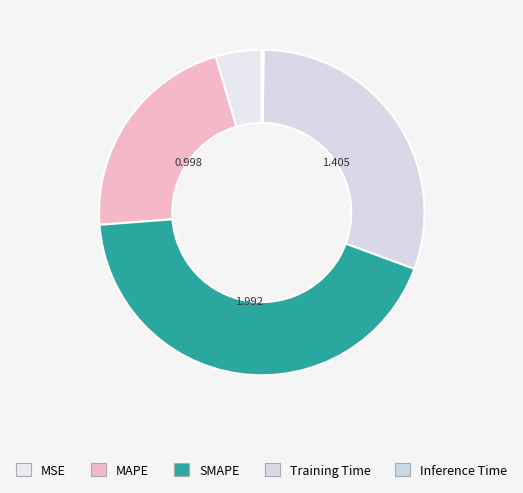

What is the total percentage of Inference Time and MSE?

4.8%